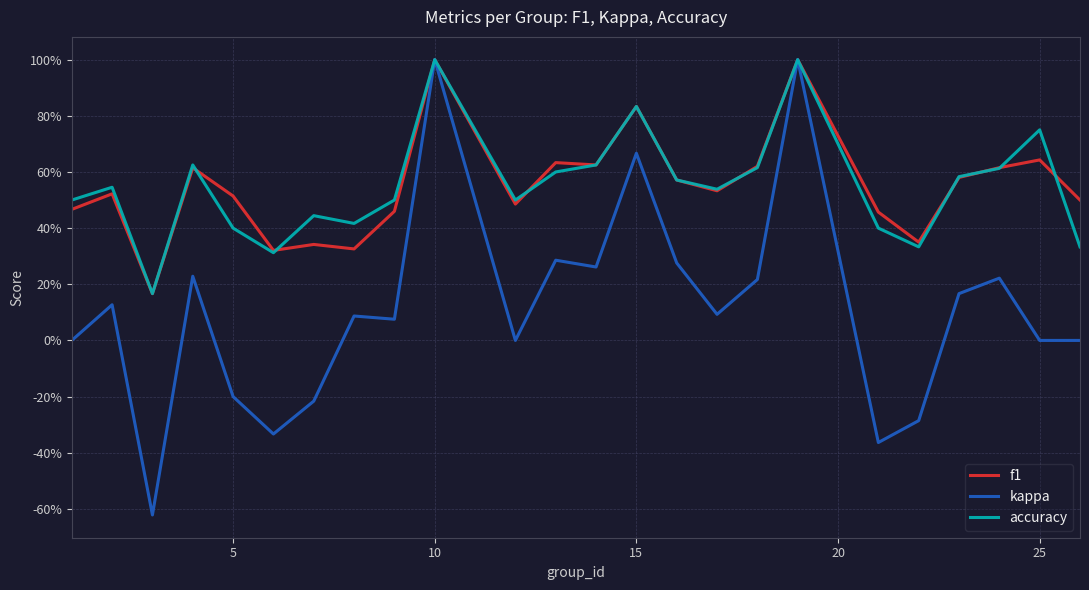

What are all the series names shown in the legend?

f1, kappa, accuracy